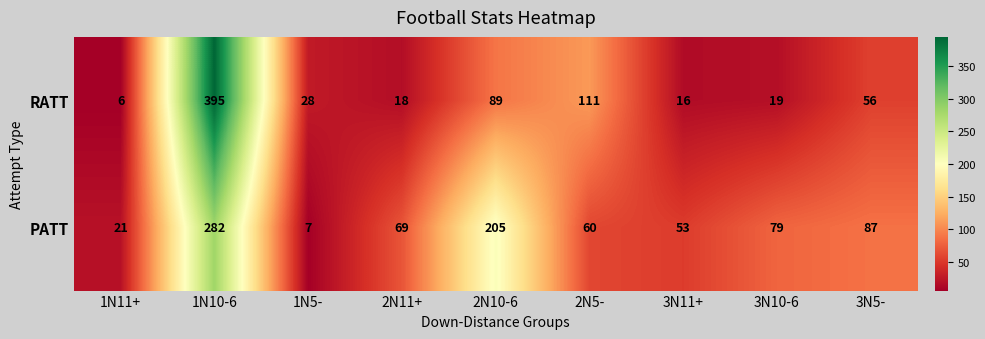

What is the difference between the maximum and minimum values in the RATT series?

389